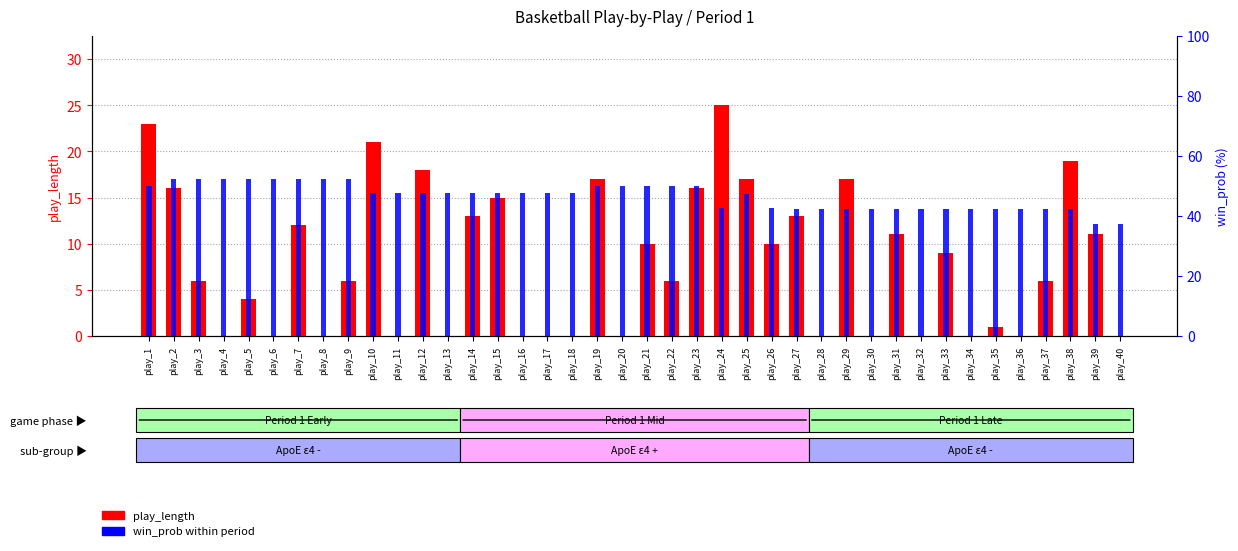

The value of win_prob at play_18 is 84.2. True or false?

False